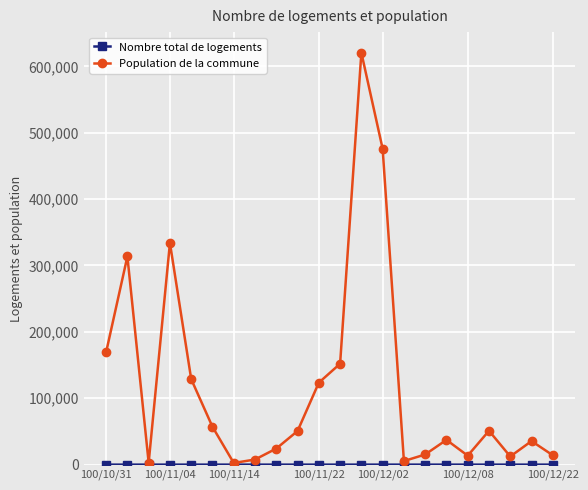

What is the maximum value shown in the chart?

620560